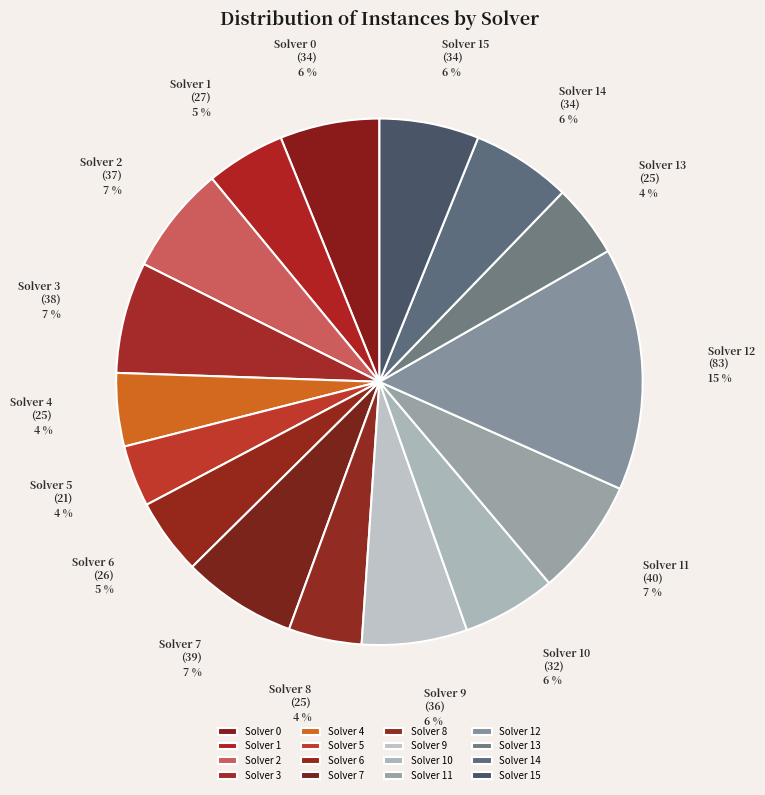

Does Solver 5 represent more than half of the total?

No